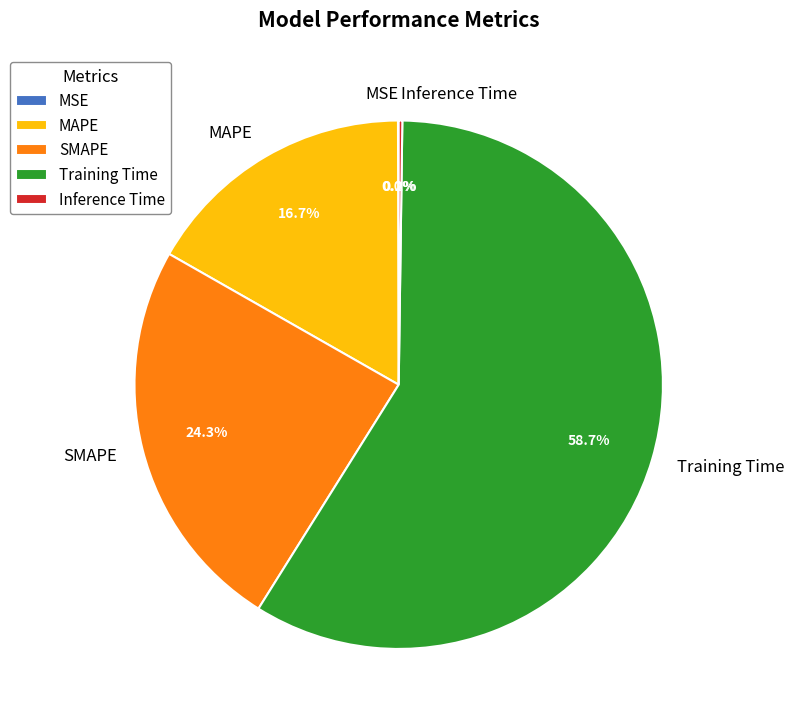

Which has a higher value, Training Time or SMAPE?

Training Time